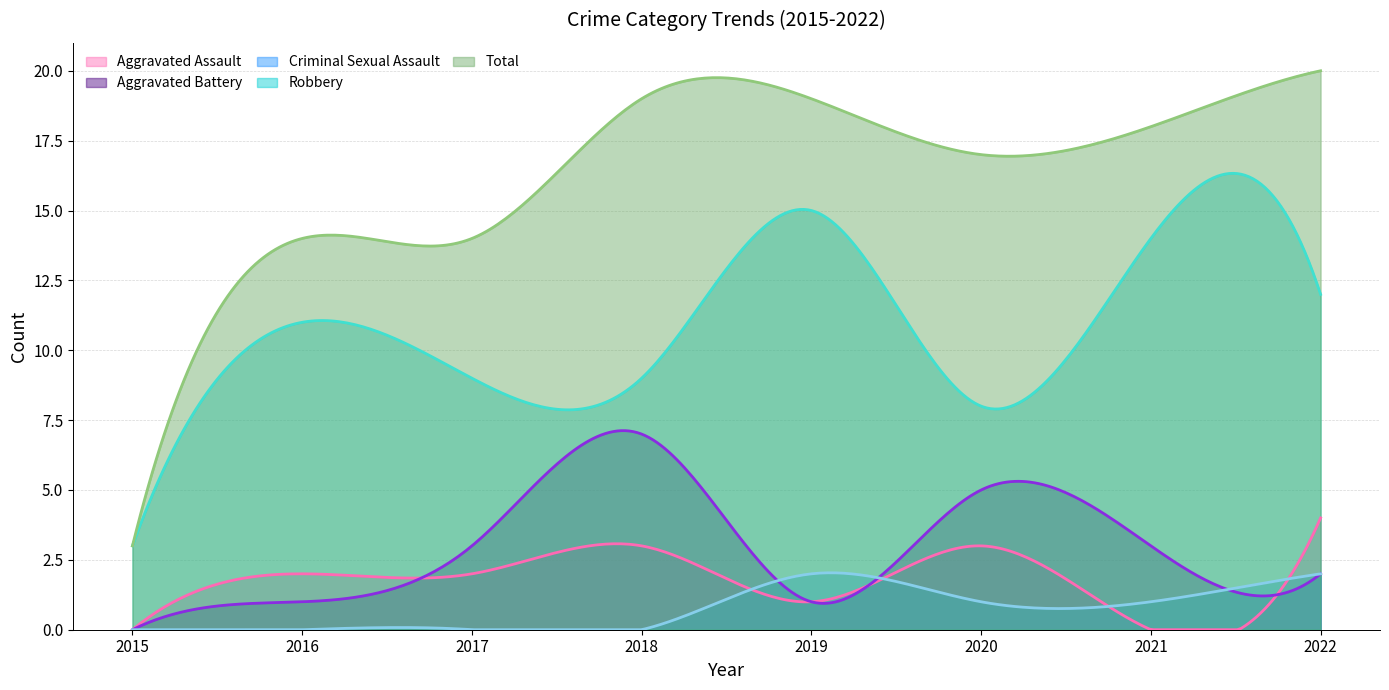

Reading left to right, transcribe all the data shown in this chart.

Aggravated Assault: 2015=0	2016=2	2017=2	2018=3	2019=1	2020=3	2021=0	2022=4
Aggravated Battery: 2015=0	2016=1	2017=3	2018=7	2019=1	2020=5	2021=3	2022=2
Criminal Sexual Assault: 2015=0	2016=0	2017=0	2018=0	2019=2	2020=1	2021=1	2022=2
Robbery: 2015=3	2016=11	2017=9	2018=9	2019=15	2020=8	2021=14	2022=12
Total: 2015=3	2016=14	2017=14	2018=19	2019=19	2020=17	2021=18	2022=20